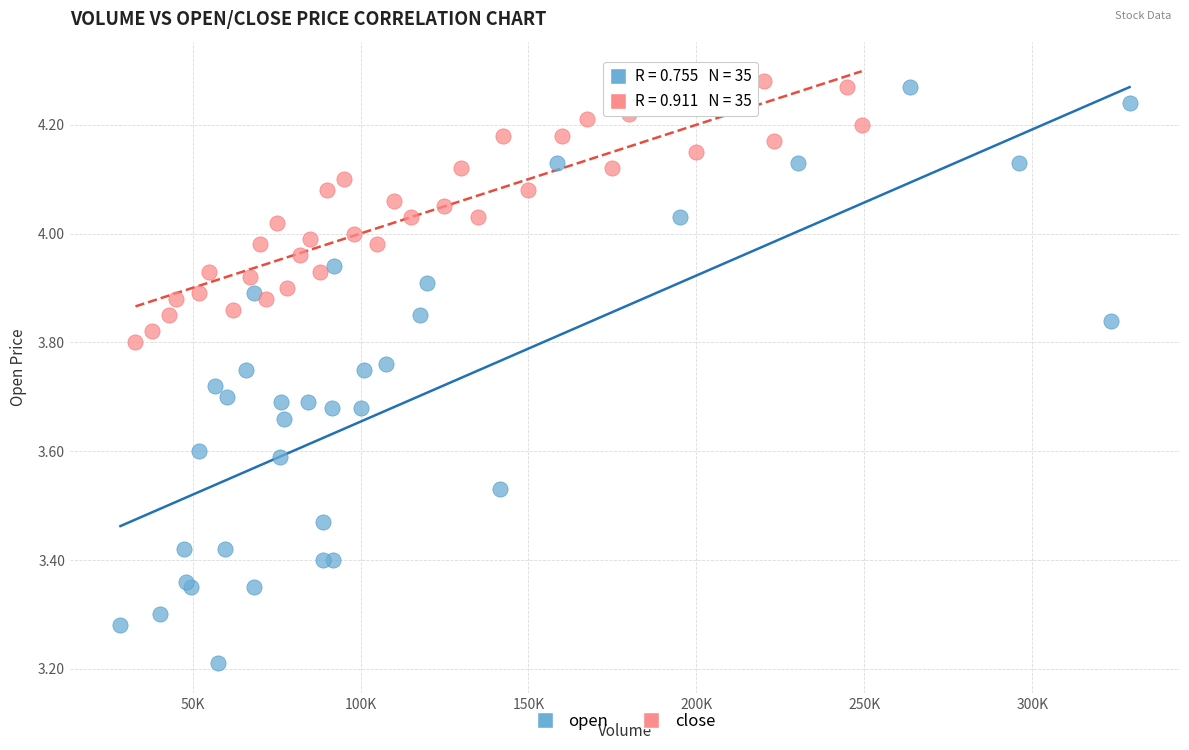

Which series reaches the minimum Y coordinate?

open